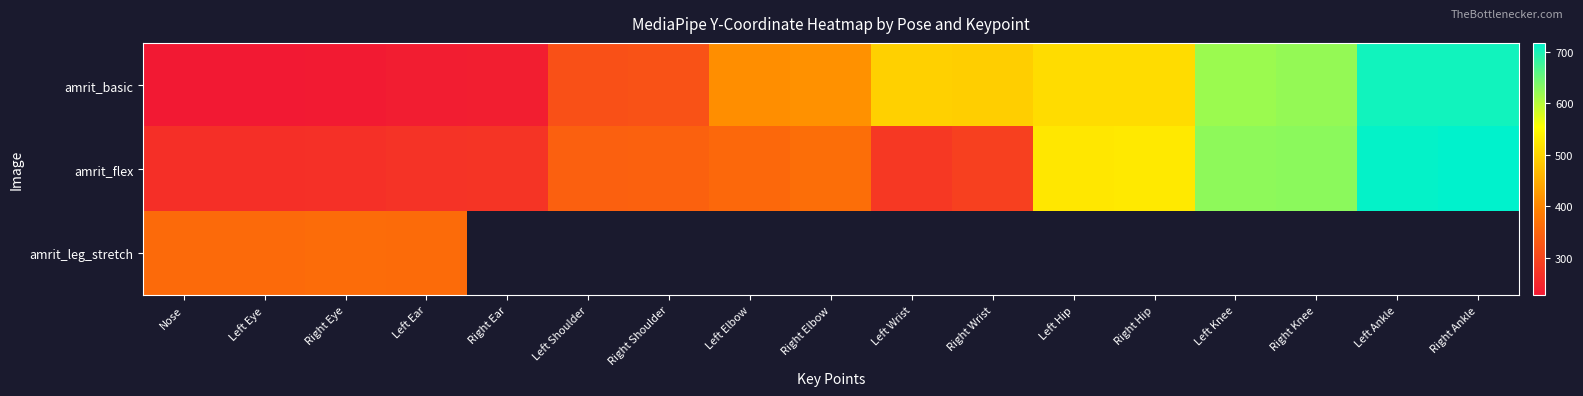

Reading right to left, extract all data points from this chart.

amrit_basic: Right Ankle=705.0	Left Ankle=705.2	Right Knee=621.5	Left Knee=617.3	Right Hip=509.4	Left Hip=509.0	Right Wrist=491.8	Left Wrist=493.3	Right Elbow=413.6	Left Elbow=410.7	Right Shoulder=319.7	Left Shoulder=315.9	Right Ear=236.0	Left Ear=233.9	Right Eye=228.7	Left Eye=227.7	Nose=227.3
amrit_flex: Right Ankle=717.0	Left Ankle=713.5	Right Knee=627.5	Left Knee=625.6	Right Hip=526.0	Left Hip=523.6	Right Wrist=289.9	Left Wrist=276.6	Right Elbow=363.5	Left Elbow=353.6	Right Shoulder=343.2	Left Shoulder=340.4	Right Ear=270.7	Left Ear=268.9	Right Eye=264.8	Left Eye=263.5	Nose=263.5
amrit_leg_stretch: Right Ankle=0.0	Left Ankle=0.0	Right Knee=0.0	Left Knee=0.0	Right Hip=0.0	Left Hip=0.0	Right Wrist=0.0	Left Wrist=0.0	Right Elbow=0.0	Left Elbow=0.0	Right Shoulder=0.0	Left Shoulder=0.0	Right Ear=0.0	Left Ear=358.6	Right Eye=359.7	Left Eye=357.9	Nose=358.2